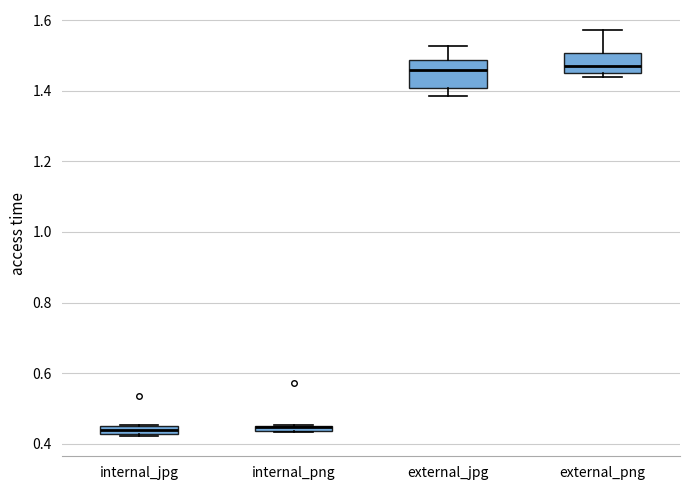

Which box is the tallest, from its lower edge to its upper edge?

external_jpg